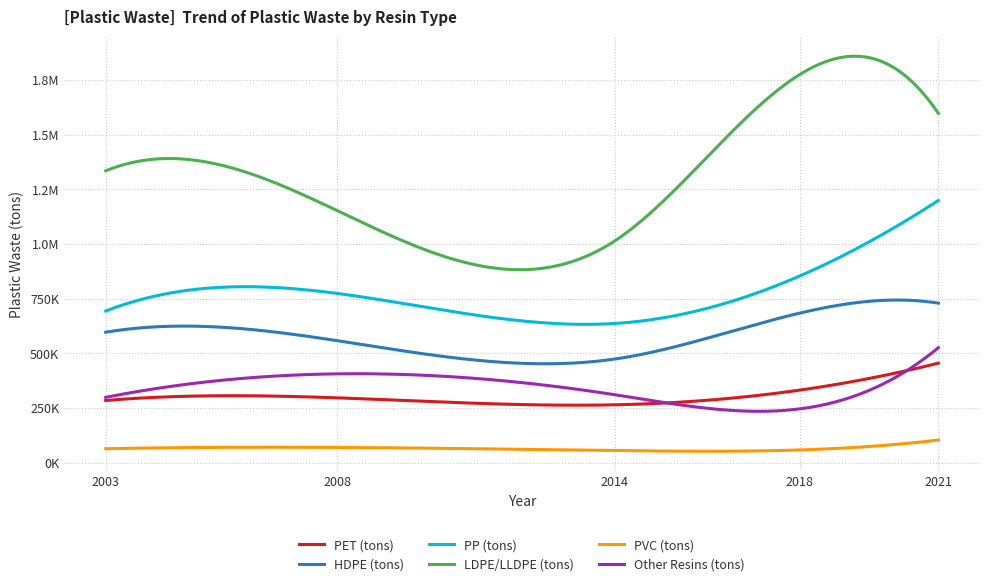

What are all the series names shown in the legend?

PET (tons), HDPE (tons), PP (tons), LDPE/LLDPE (tons), PVC (tons), Other Resins (tons)